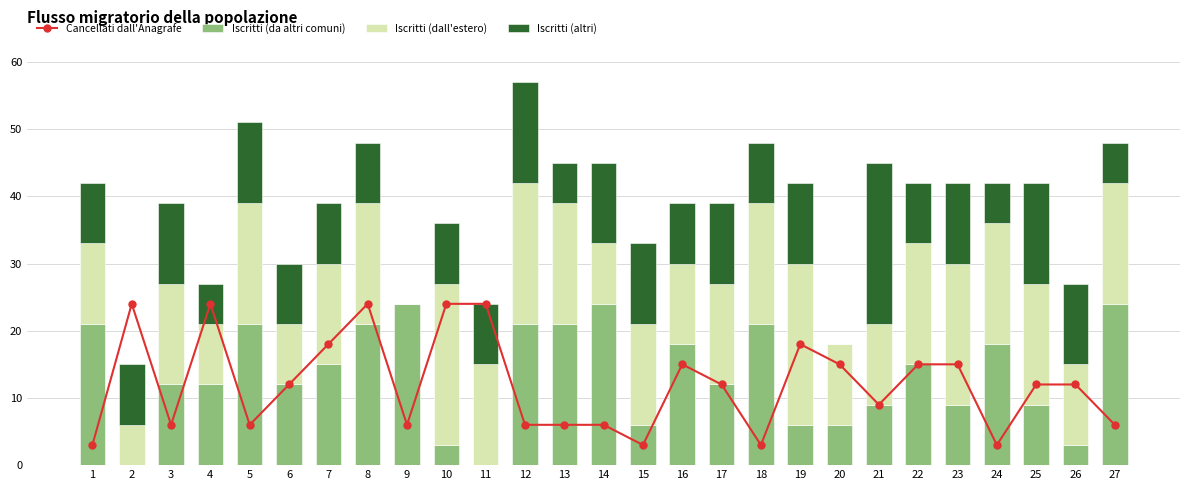

Reading right to left, what are all the values shown in this chart?

Cancellati dall'Anagrafe: 27=6	26=12	25=12	24=3	23=15	22=15	21=9	20=15	19=18	18=3	17=12	16=15	15=3	14=6	13=6	12=6	11=24	10=24	9=6	8=24	7=18	6=12	5=6	4=24	3=6	2=24	1=3
Iscritti (da altri comuni): 27=24	26=3	25=9	24=18	23=9	22=15	21=9	20=6	19=6	18=21	17=12	16=18	15=6	14=24	13=21	12=21	11=0	10=3	9=24	8=21	7=15	6=12	5=21	4=12	3=12	2=0	1=21
Iscritti (dall'estero): 27=18	26=12	25=18	24=18	23=21	22=18	21=12	20=12	19=24	18=18	17=15	16=12	15=15	14=9	13=18	12=21	11=15	10=24	9=0	8=18	7=15	6=9	5=18	4=9	3=15	2=6	1=12
Iscritti (altri): 27=6	26=12	25=15	24=6	23=12	22=9	21=24	20=0	19=12	18=9	17=12	16=9	15=12	14=12	13=6	12=15	11=9	10=9	9=0	8=9	7=9	6=9	5=12	4=6	3=12	2=9	1=9